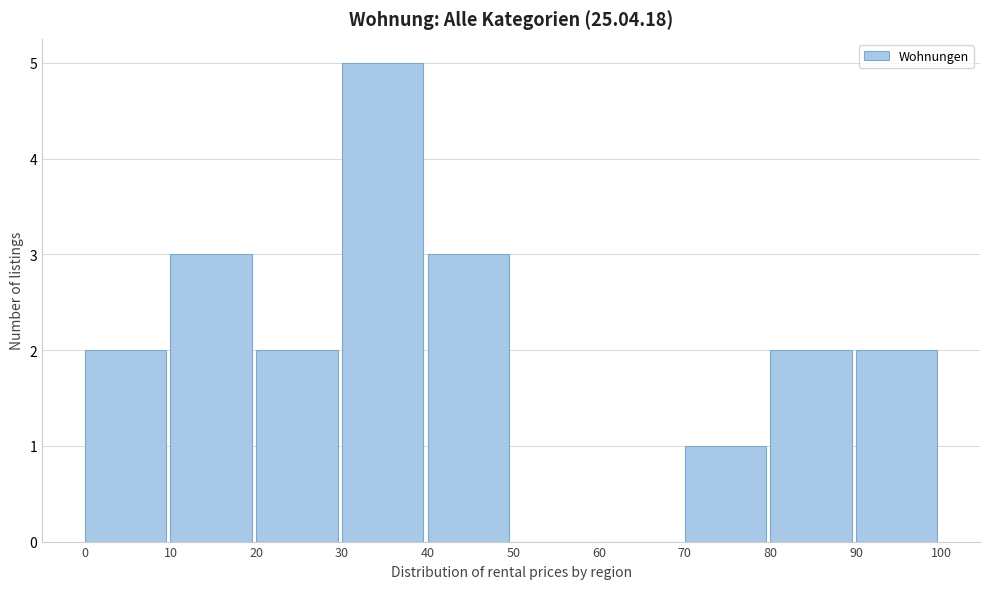

Reading left to right, transcribe this chart: for each bar, give the range it covers on the x-axis and its height. The values are not printed on the chart, so give them approximately, as read against the axis.

0 to 10: 2
10 to 20: 3
20 to 30: 2
30 to 40: 5
40 to 50: 3
50 to 60: 0
60 to 70: 0
70 to 80: 1
80 to 90: 2
90 to 100: 2